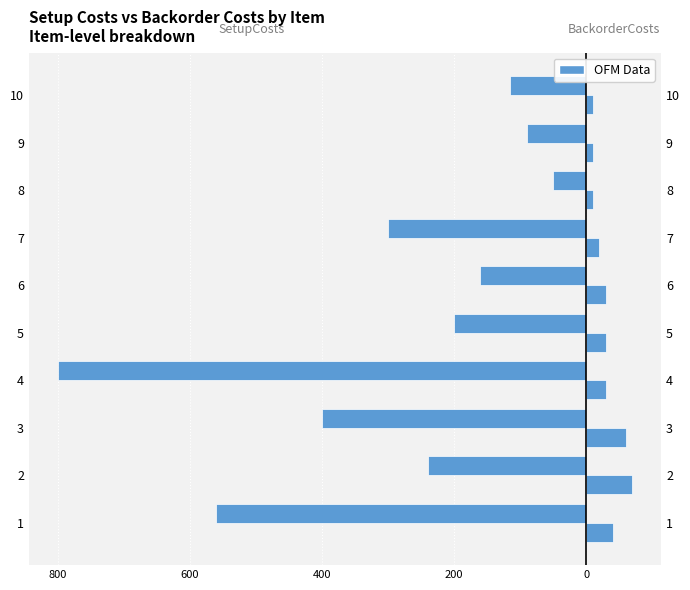

How many series are shown in this chart?

2